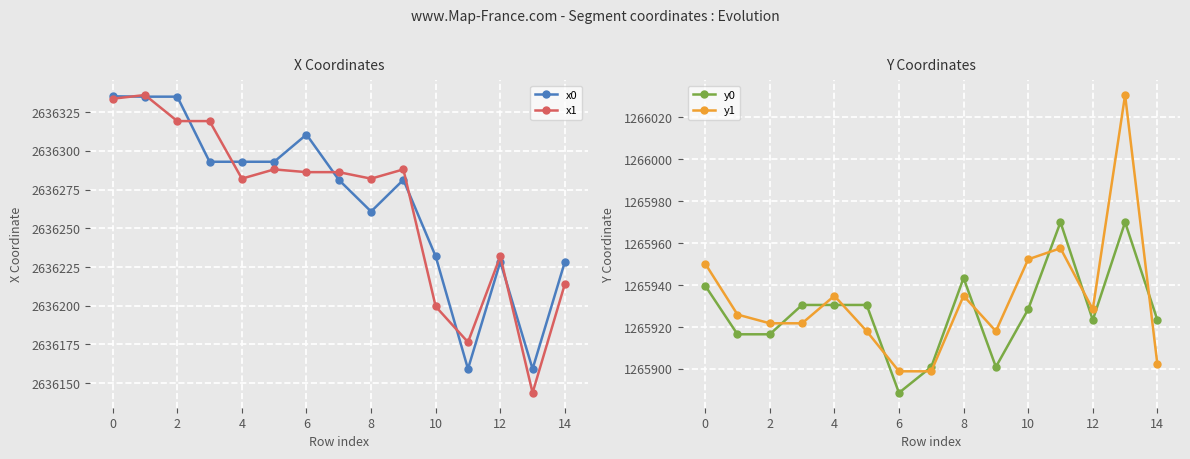

Which series has the largest total across all categories?

x0